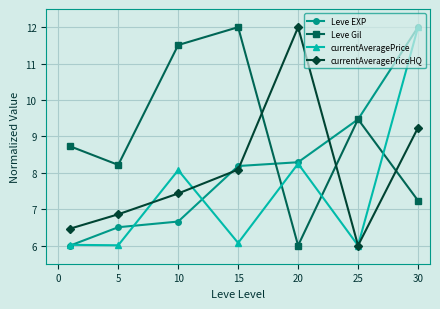

Which series has the largest total across all categories?

Leve Gil